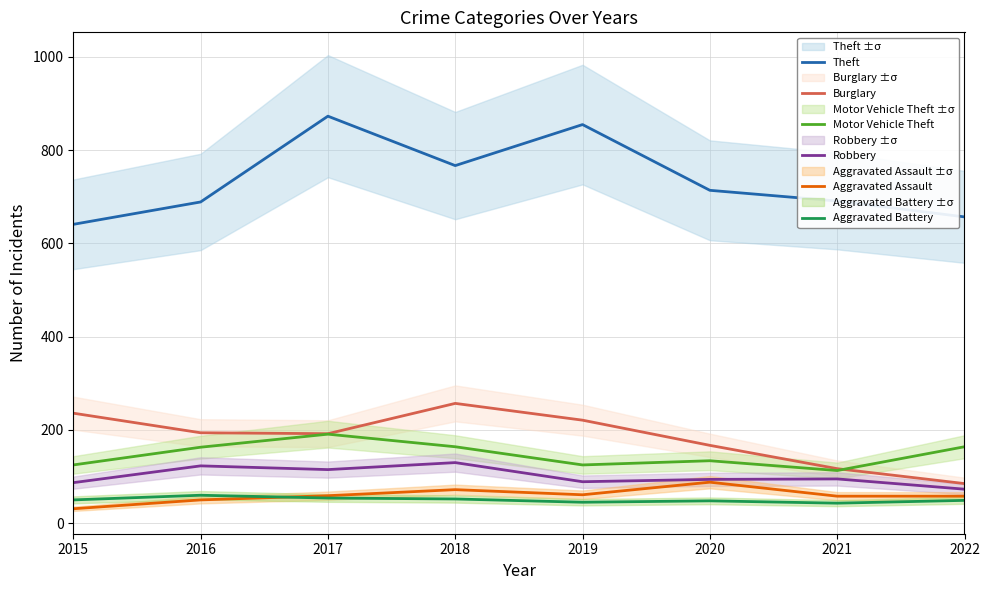

Where is the first local maximum for Robbery?

2016